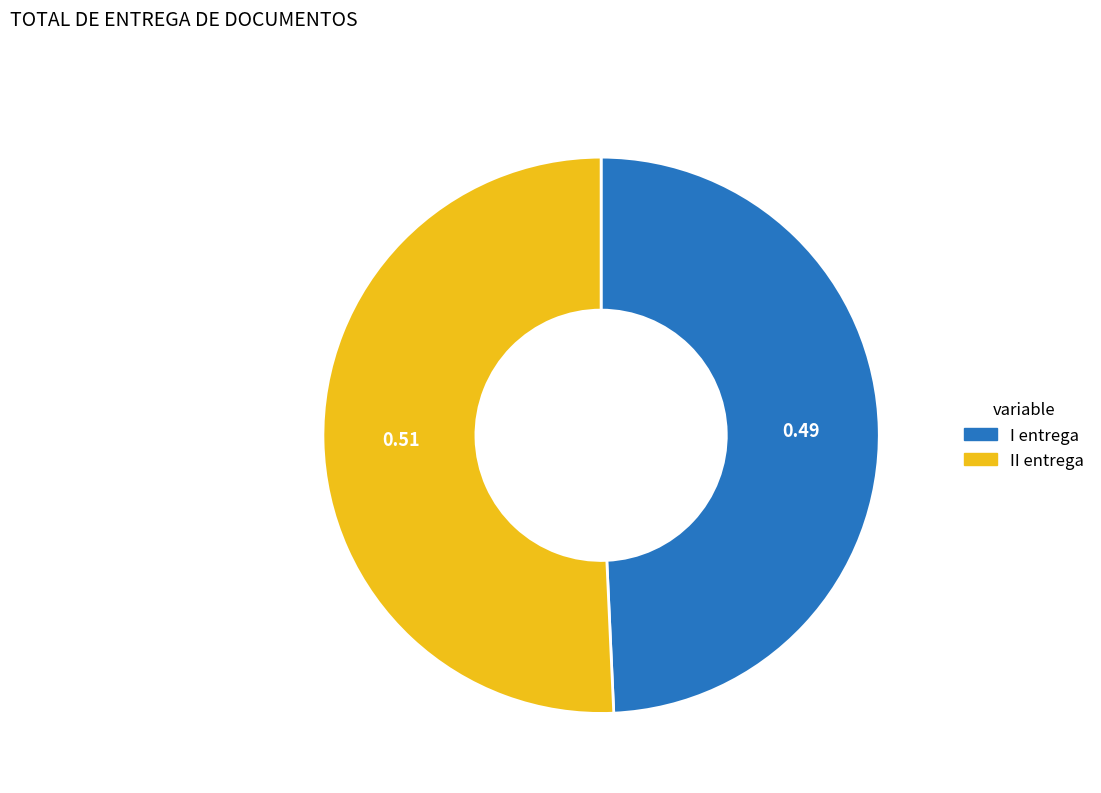

Is I entrega the majority of the pie?

No